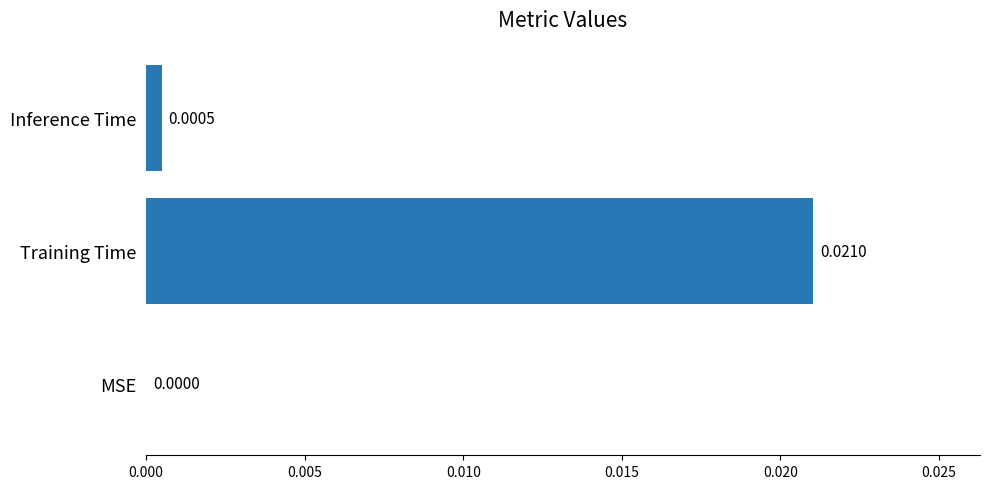

Between Training Time and MSE, which is larger?

Training Time